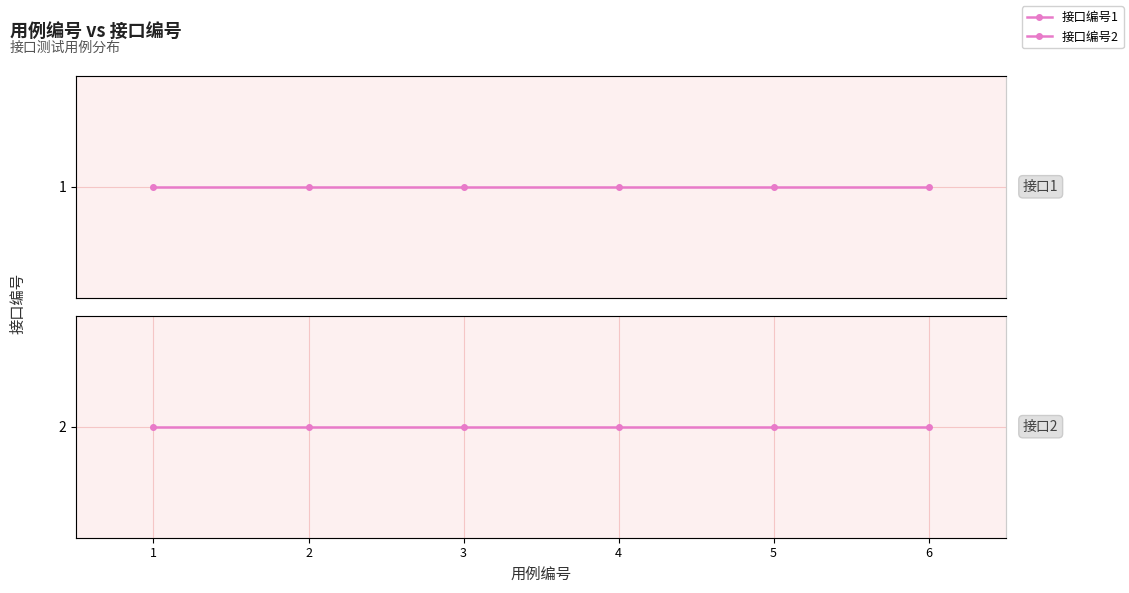

What is the value of the 接口编号2 point at the 6th from the left?

2